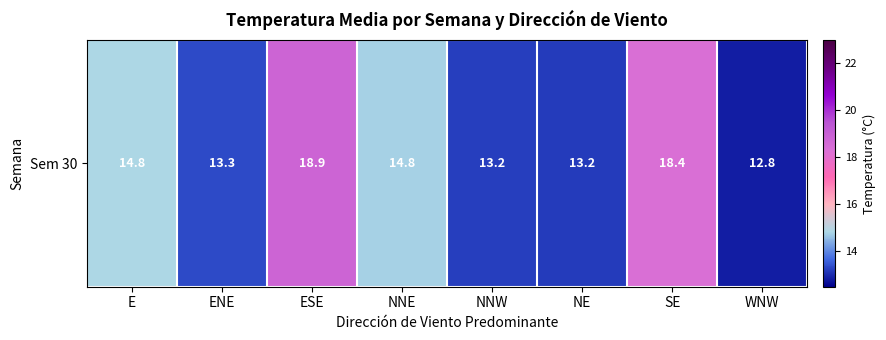

List the labels in order of value, smallest first.

WNW, NE, NNW, ENE, NNE, E, SE, ESE